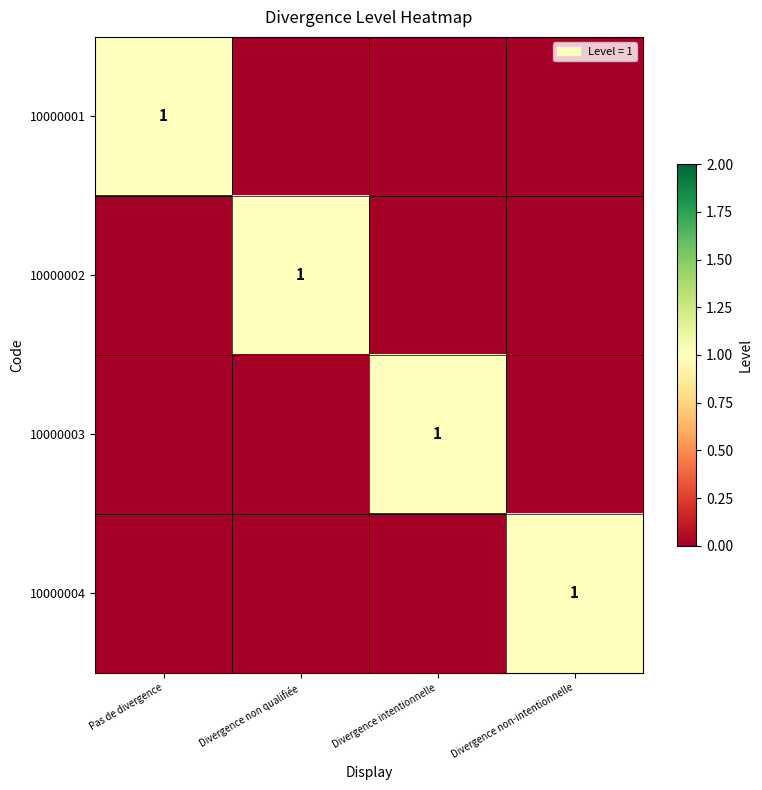

How many categories are shown in the chart?

4